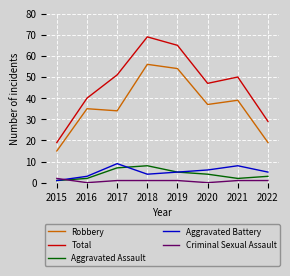

Reading left to right, list all the values displayed in this chart.

Robbery: 2015=15	2016=35	2017=34	2018=56	2019=54	2020=37	2021=39	2022=19
Total: 2015=19	2016=40	2017=51	2018=69	2019=65	2020=47	2021=50	2022=29
Aggravated Assault: 2015=1	2016=2	2017=7	2018=8	2019=5	2020=4	2021=2	2022=3
Aggravated Battery: 2015=1	2016=3	2017=9	2018=4	2019=5	2020=6	2021=8	2022=5
Criminal Sexual Assault: 2015=2	2016=0	2017=1	2018=1	2019=1	2020=0	2021=1	2022=1